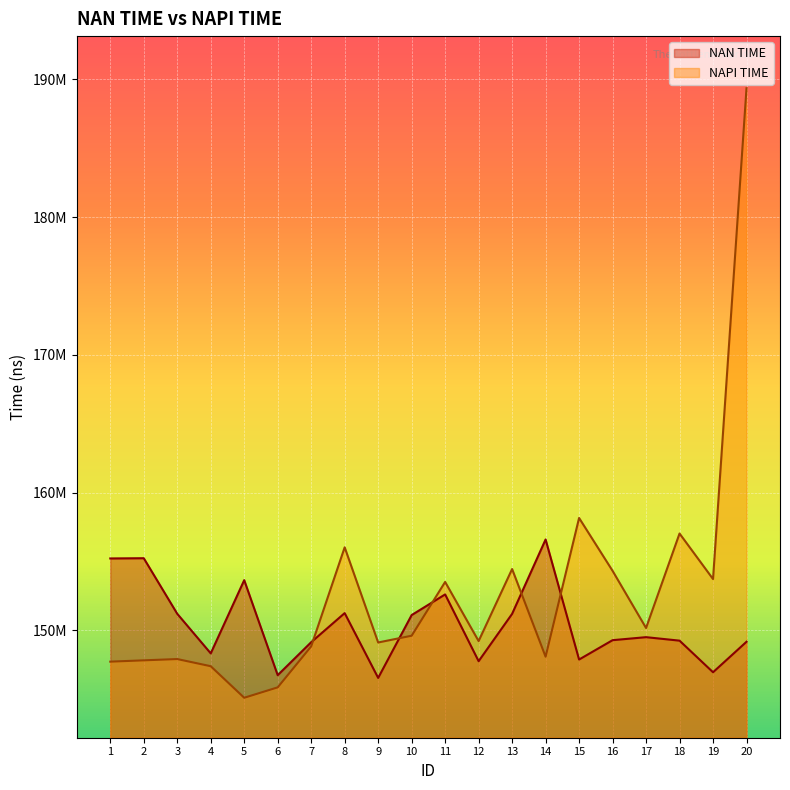

Does the chart display data point markers on the line(s)?

No